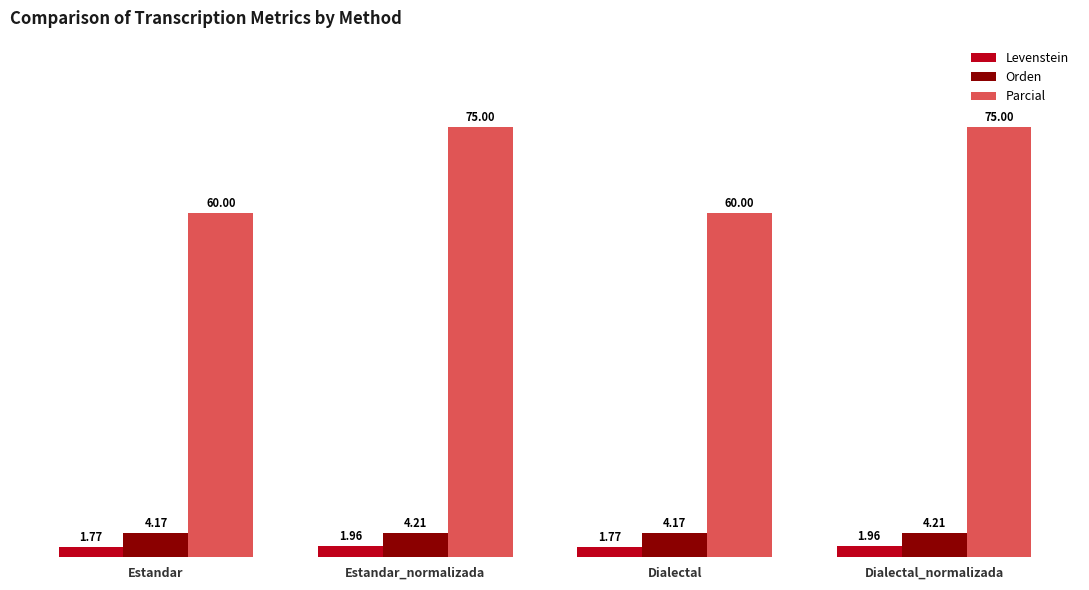

Which series has the largest range (max minus min)?

Parcial